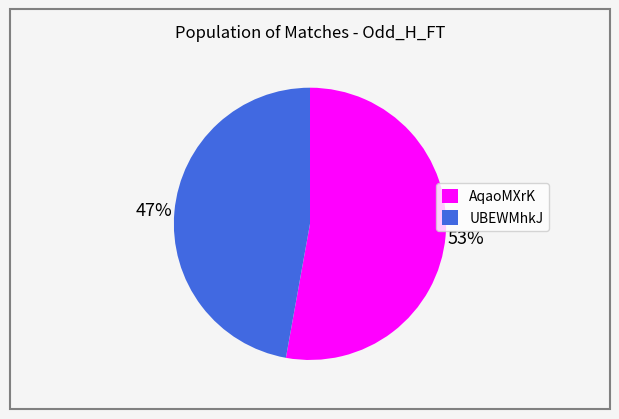

What percentage is the UBEWMhkJ slice, to the nearest percent?

47%